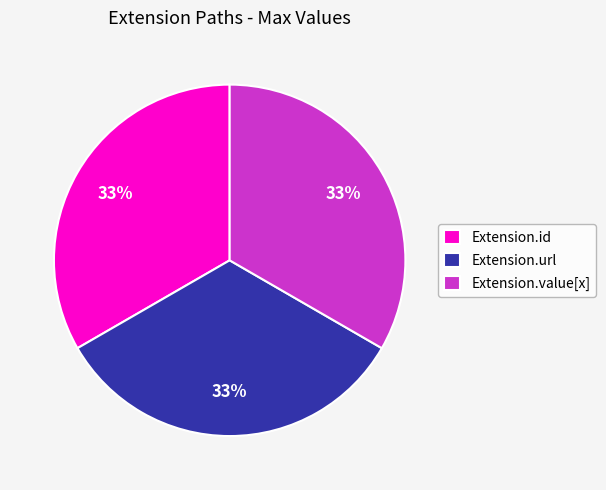

Is the sum of Extension.value[x] and Extension.id greater than half?

Yes